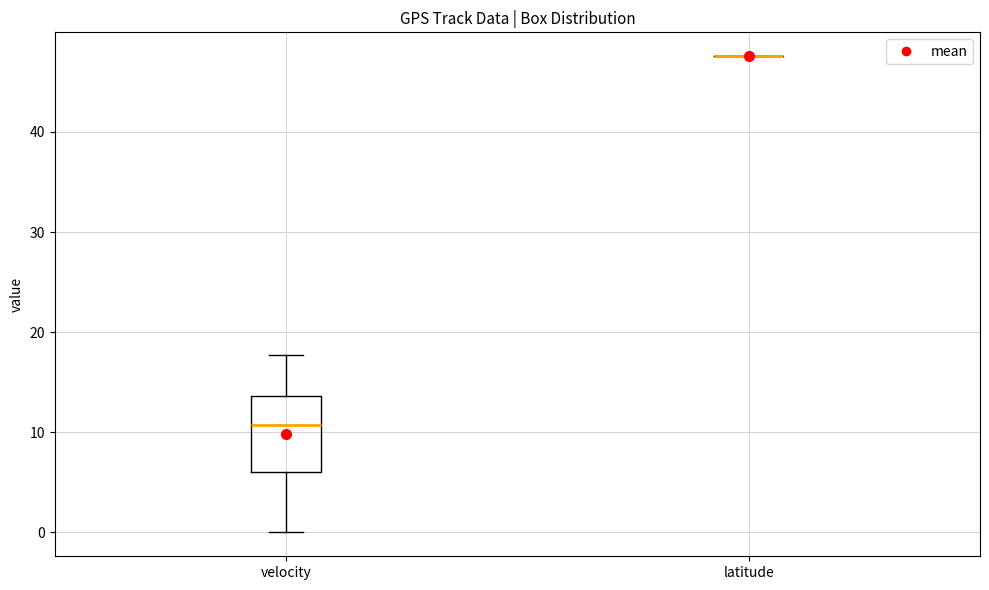

Reading left to right, read every box against the y-axis: the position of its median line, the range the box covers, and the ends of its whiskers. The values are not printed on the chart, so give them approximately, as read against the axis.

velocity: median 11, box 6 to 14, whiskers 0 to 18
latitude: box collapsed to a line at 48, whiskers 48 to 48